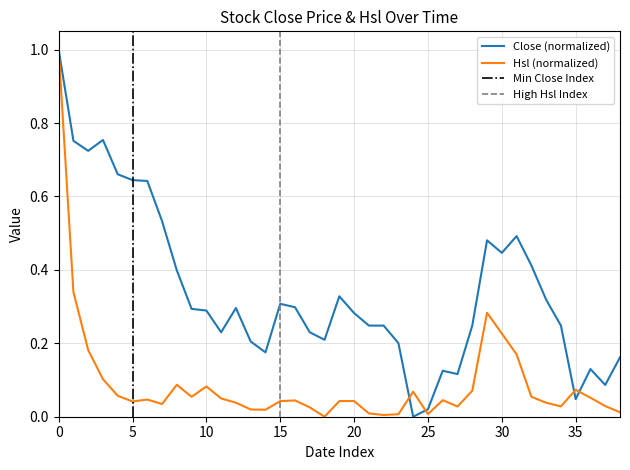

What is the greatest value displayed?

1.0